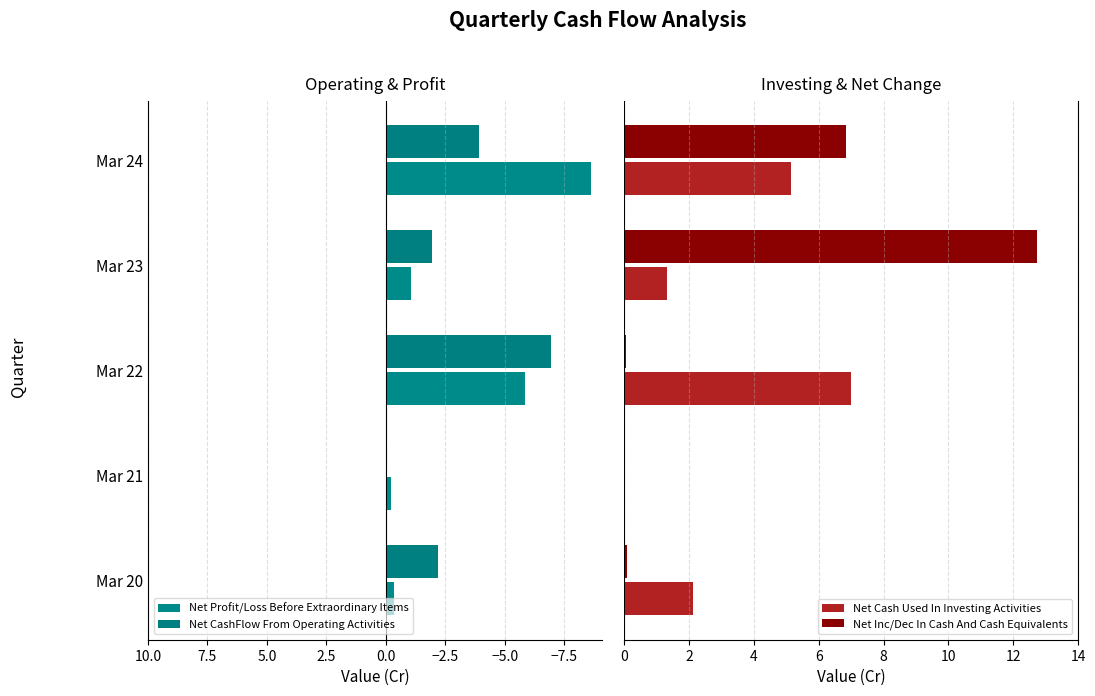

What is the greatest value displayed?

12.7